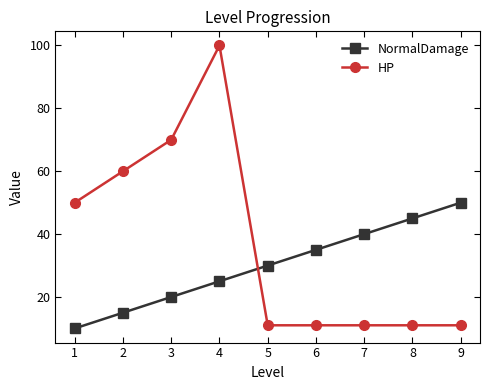

What is the approximate value of HP at 6, to the nearest 10?

10